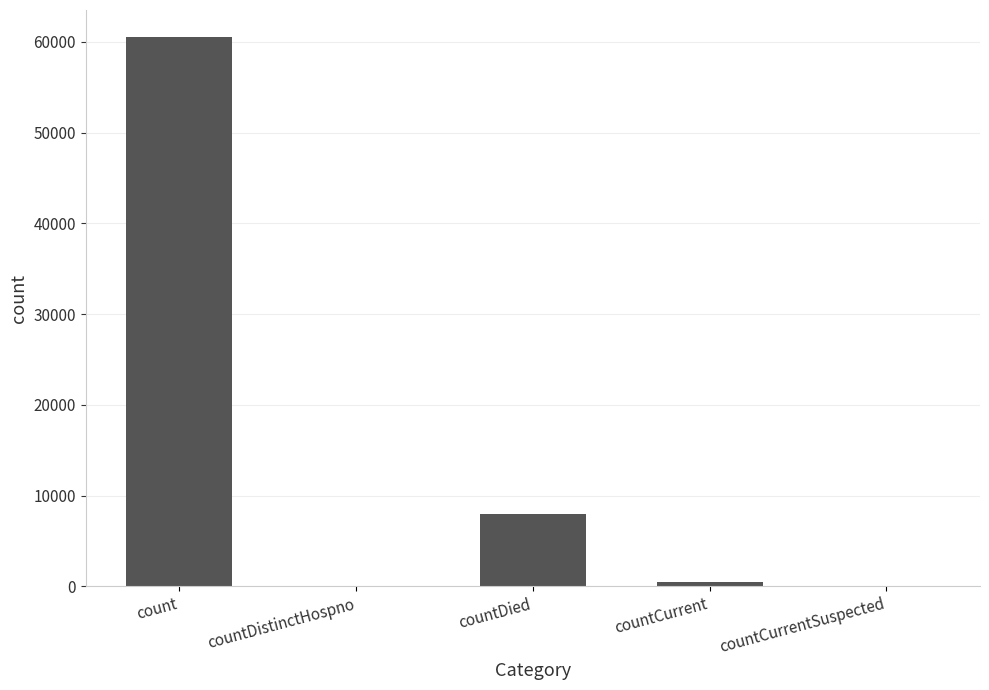

What is the sum of all values?

68917